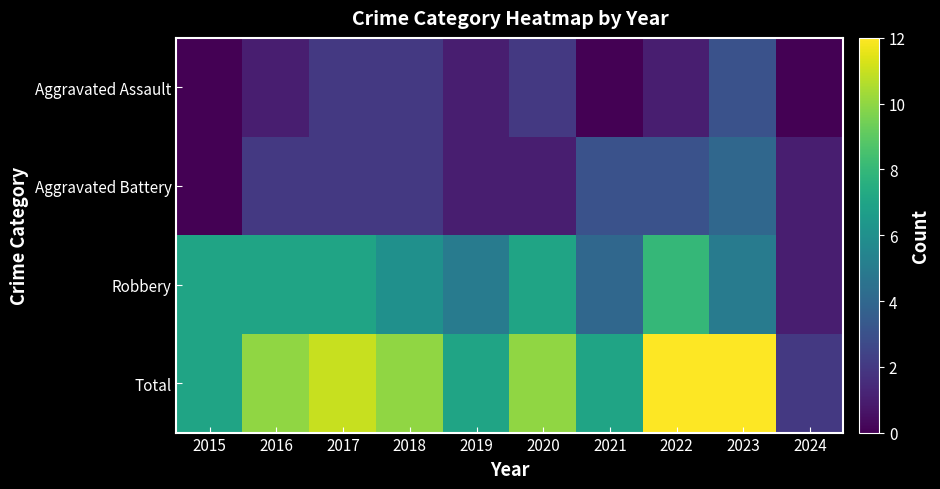

Between 2023 and 2024, which is larger?

2023